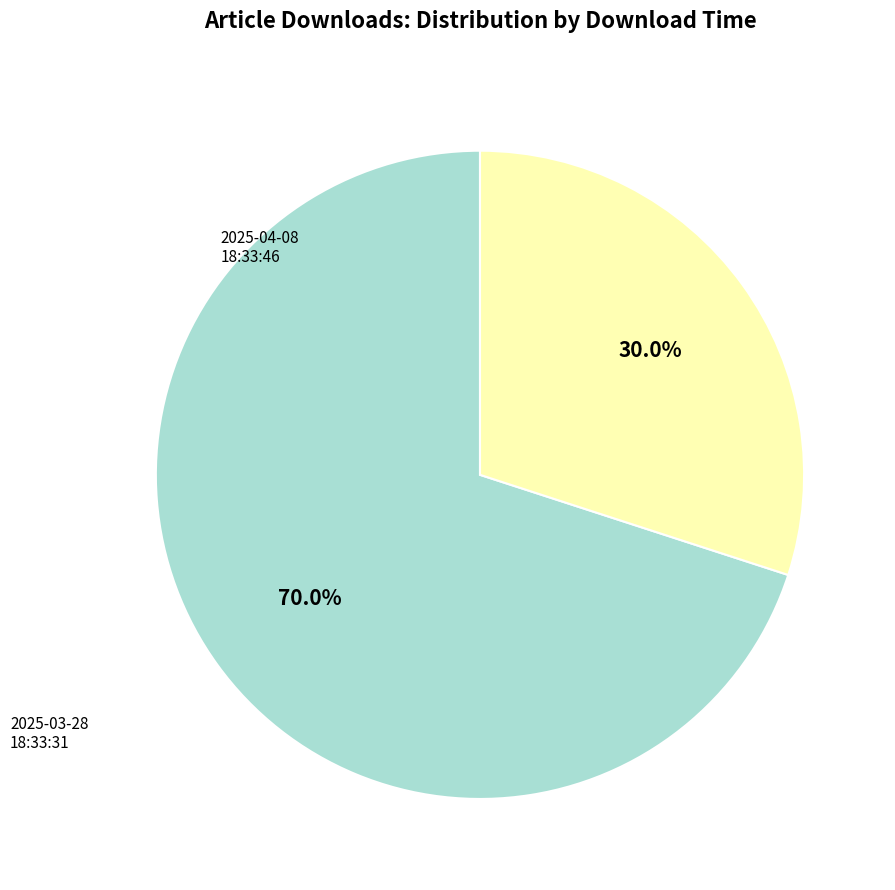

Does any single category account for the majority?

Yes